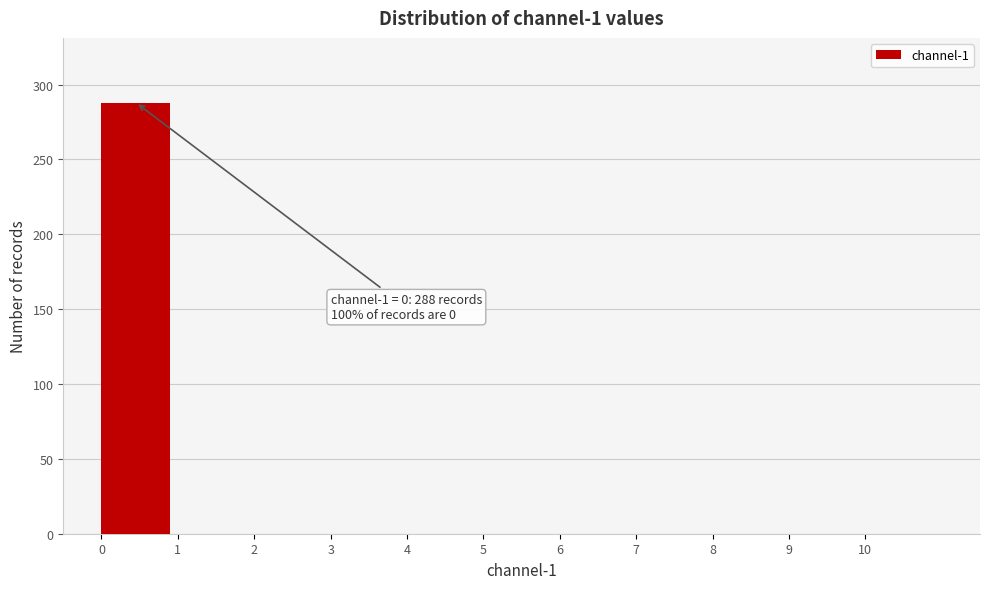

Over which range of the x-axis is the bar tallest?

0 to 1